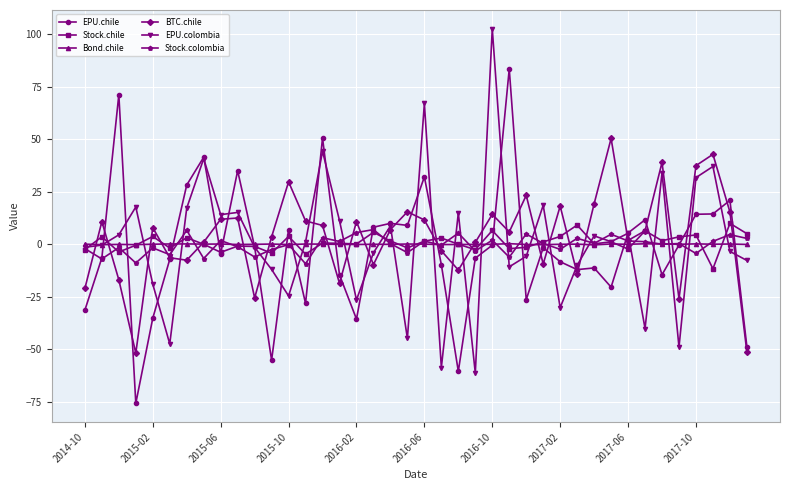

What is the value of the EPU.colombia point at the 35th from the left?

34.0